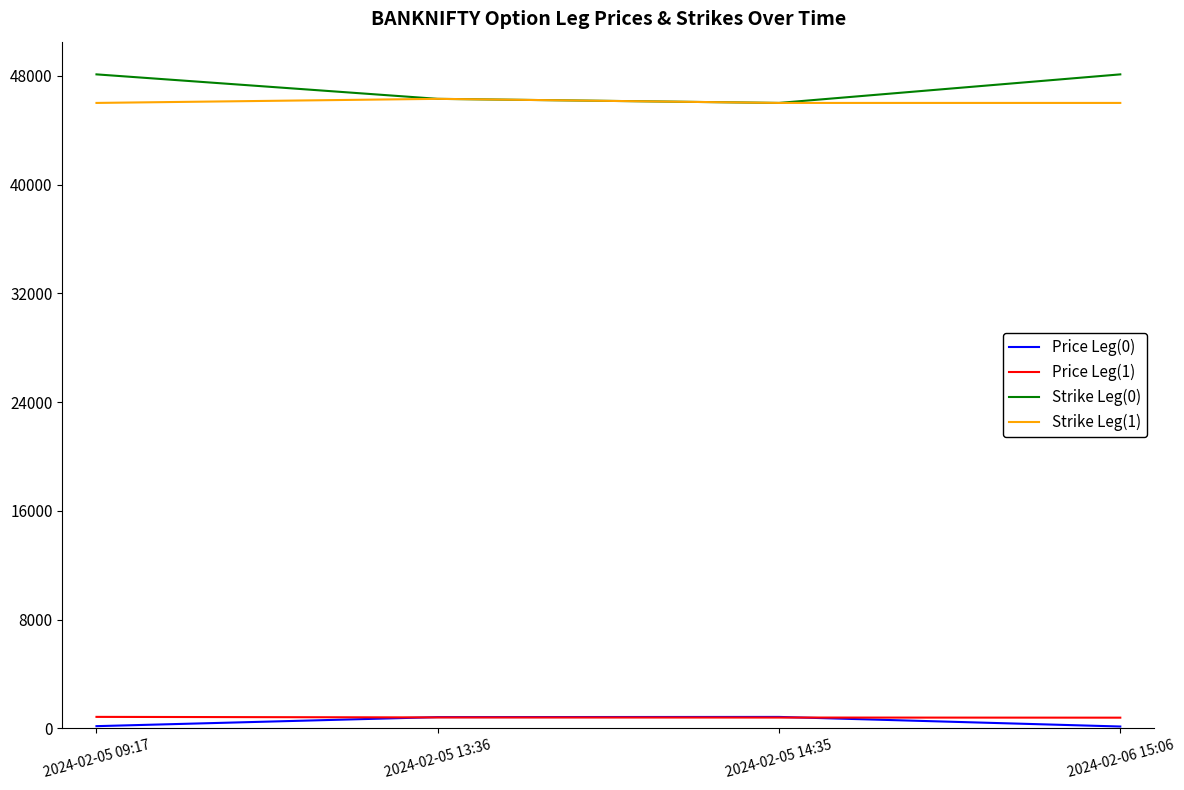

True or false: Strike Leg(0) and Price Leg(0) intersect in this chart.

False